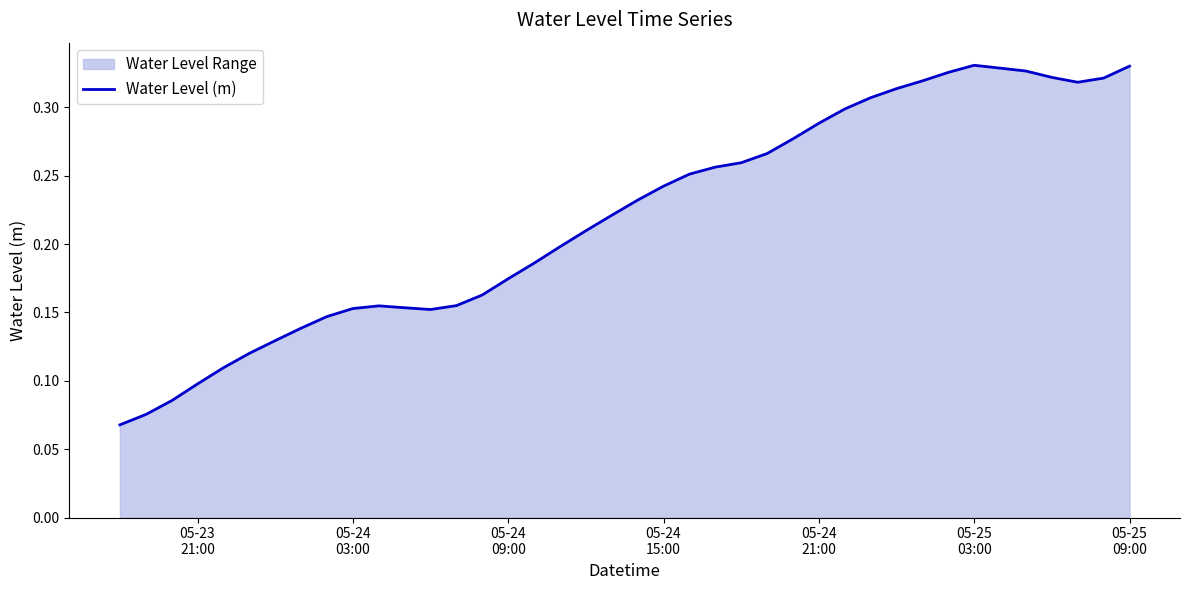

True or false: the data has more than 2 interior local peaks.

False